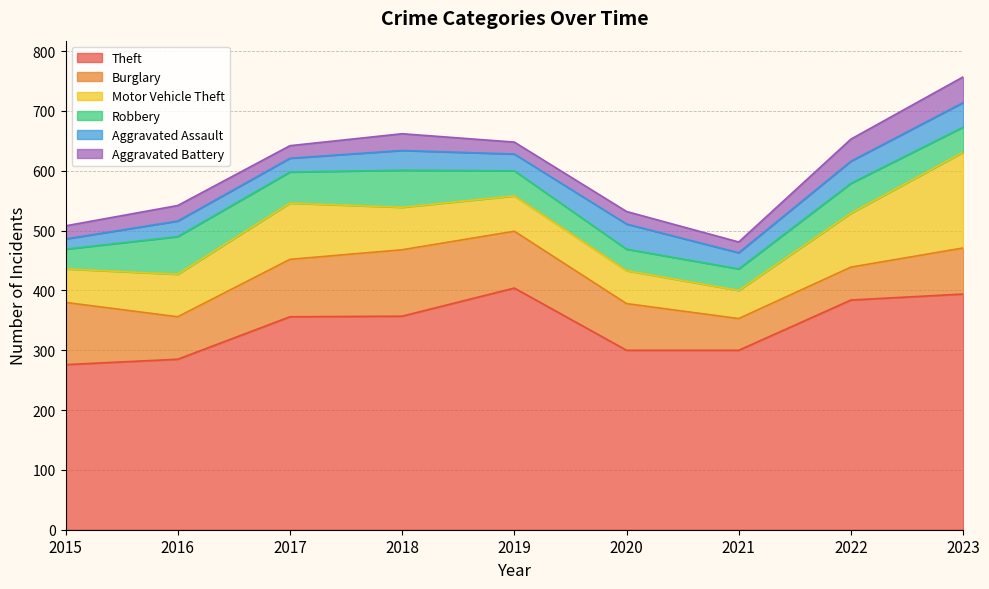

How many data points in Aggravated Assault are less than 28?

4